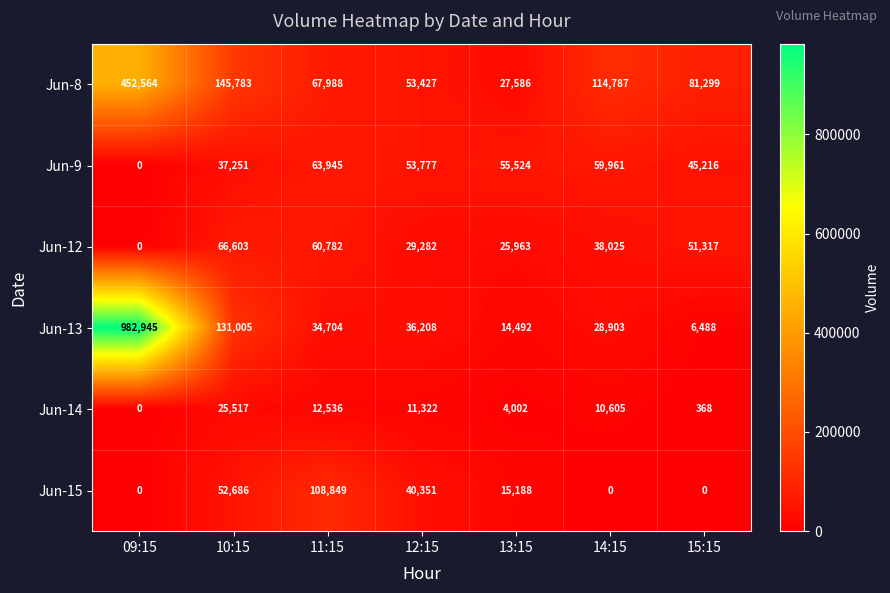

What is the maximum value shown in the chart?

982945